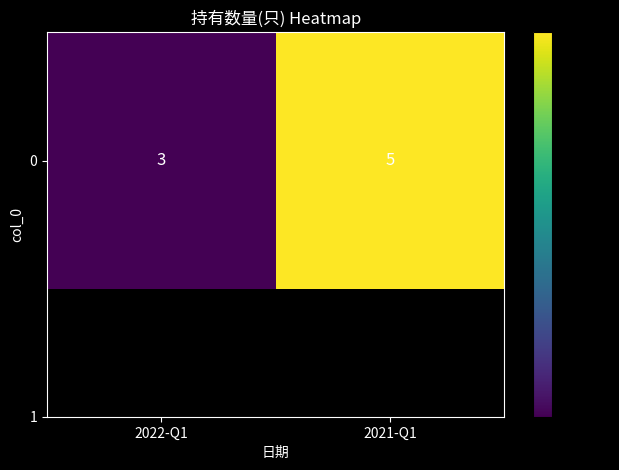

What is the average value?

4